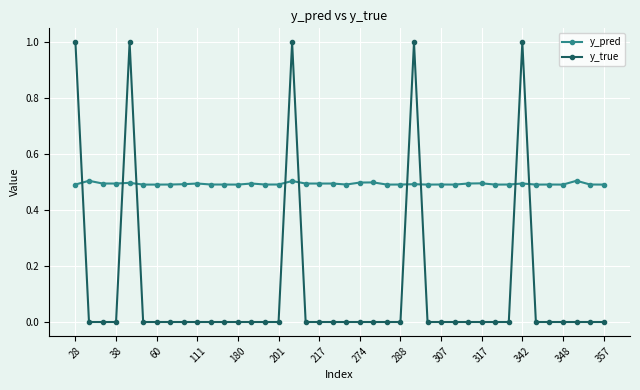

What is the sum of all y_true values?

5.0